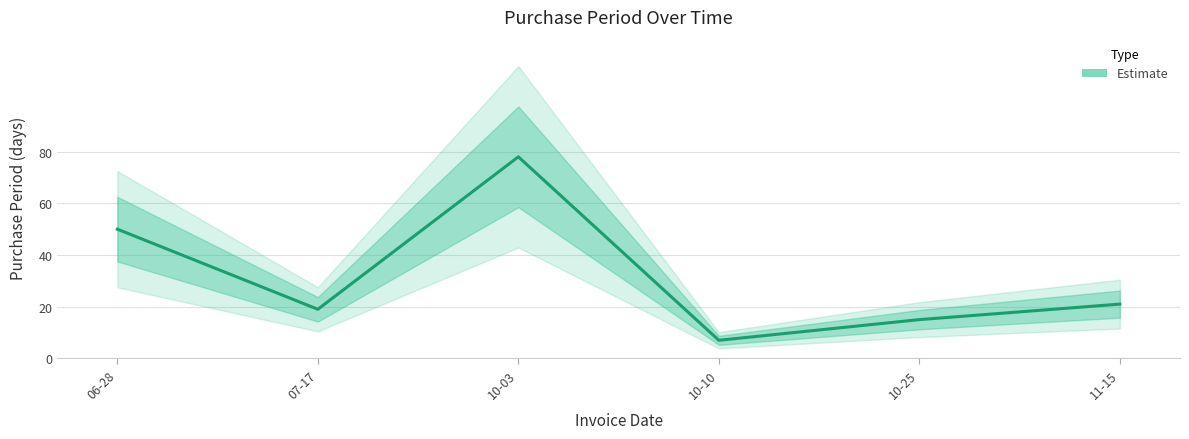

Where is the data nearest to the value 42?

06-28